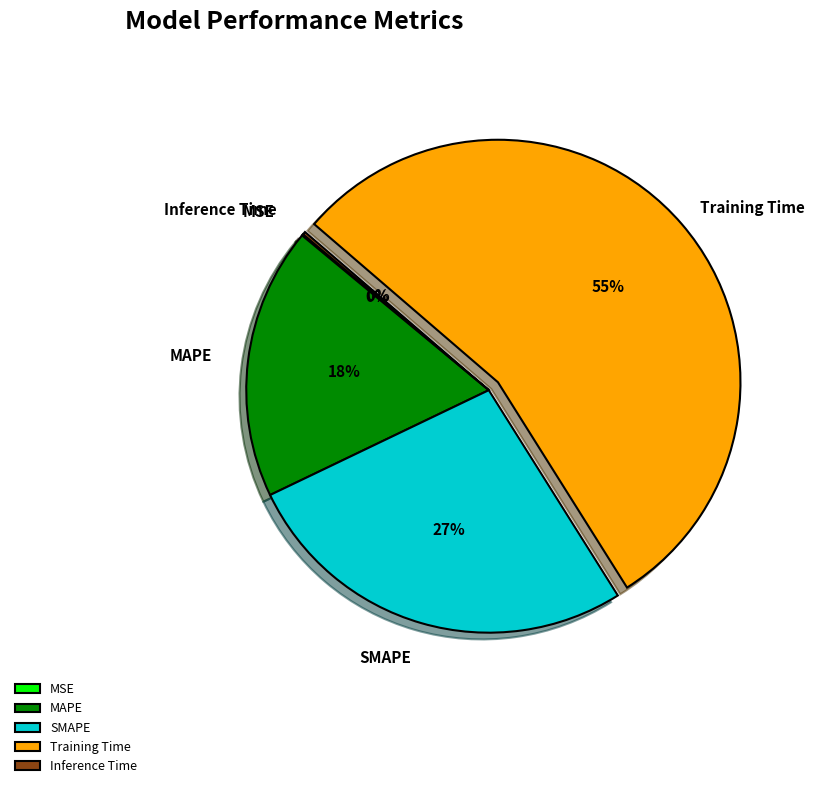

To the nearest percent, what percentage of the pie is Training Time?

55%